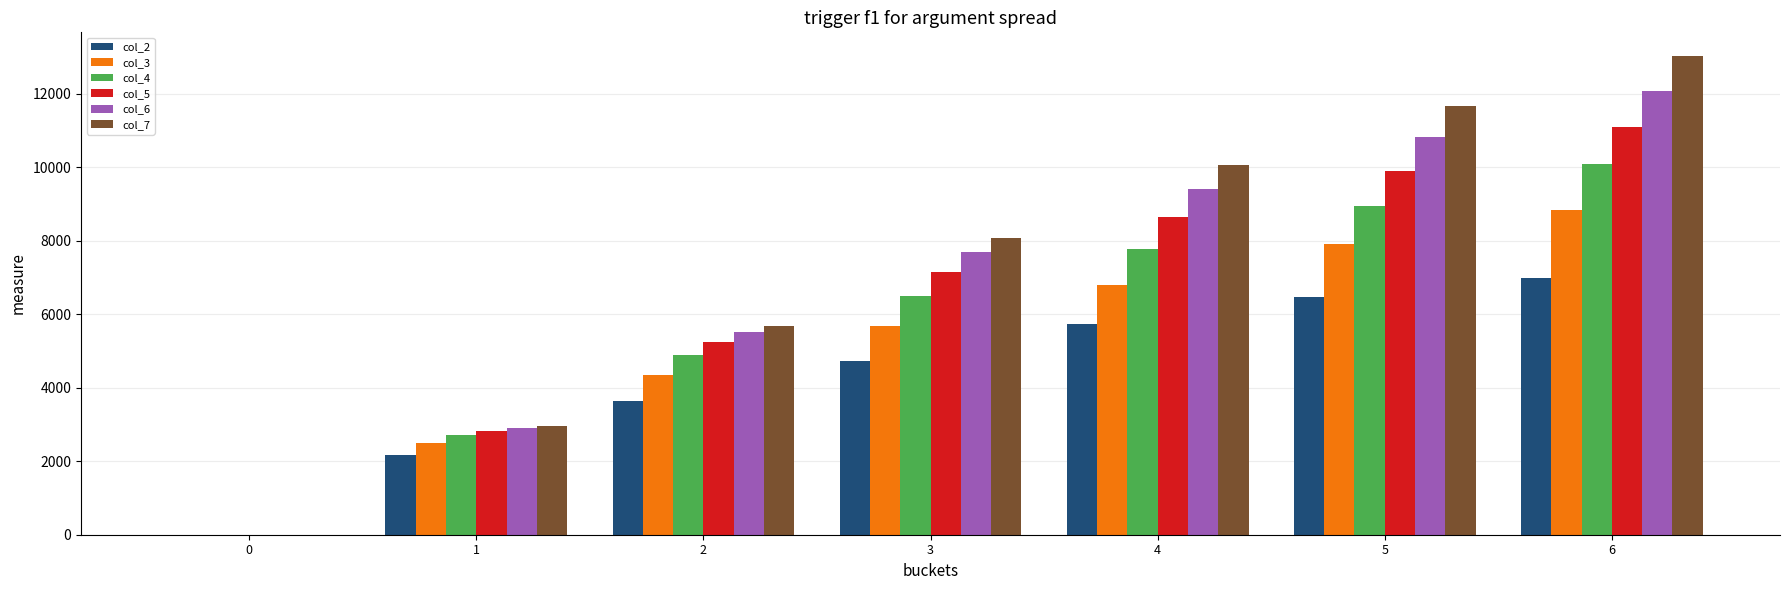

Which series has the largest total across all categories?

col_7